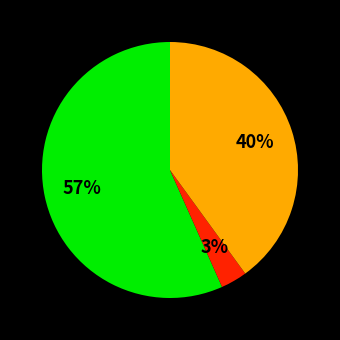

Is there any slice that represents more than half of the pie?

Yes